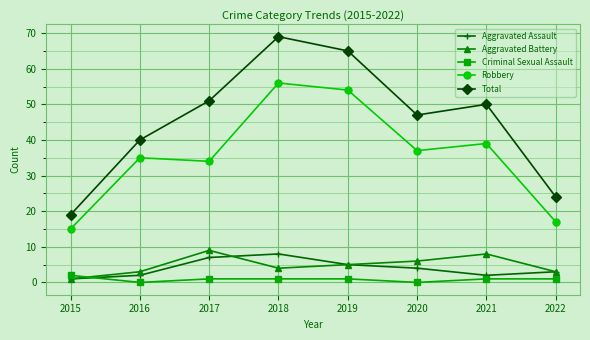

What is the highest value of the Robbery series?

56